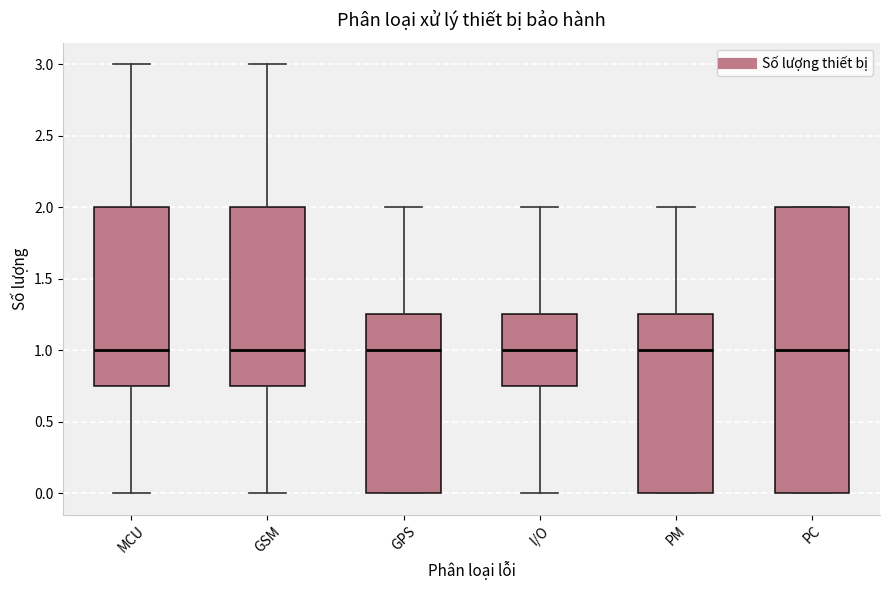

Where is the upper edge of the box for GSM on the y-axis? The values are not printed on the chart, so give them approximately, as read against the axis.

2.00